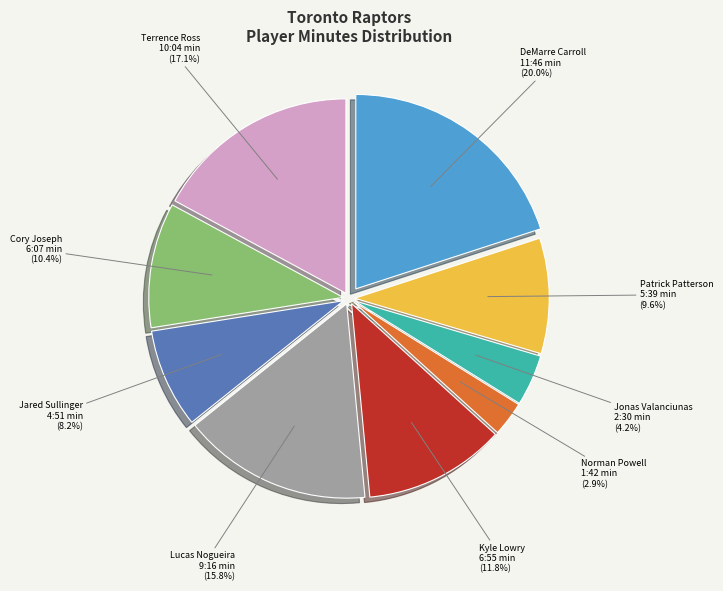

Does any single category account for the majority?

No